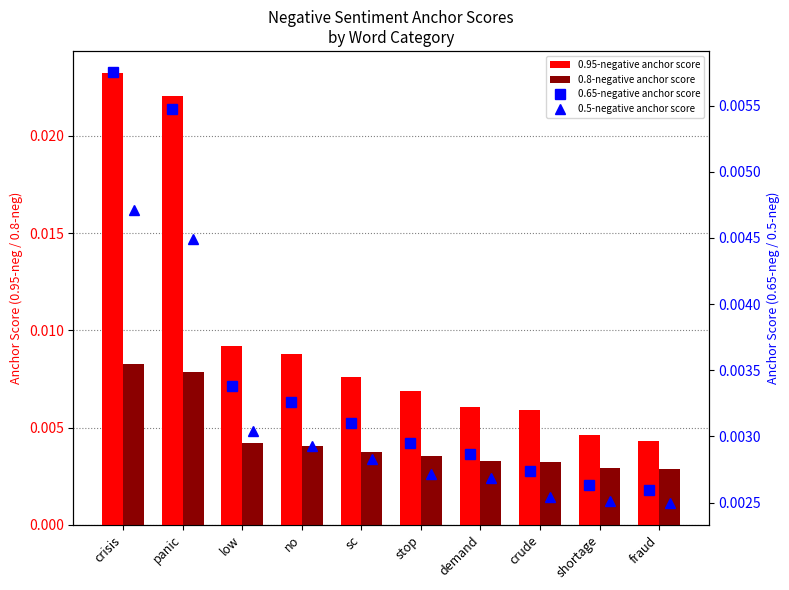

The 0.95-negative anchor score series shows 0.0 at fraud. True or false?

True